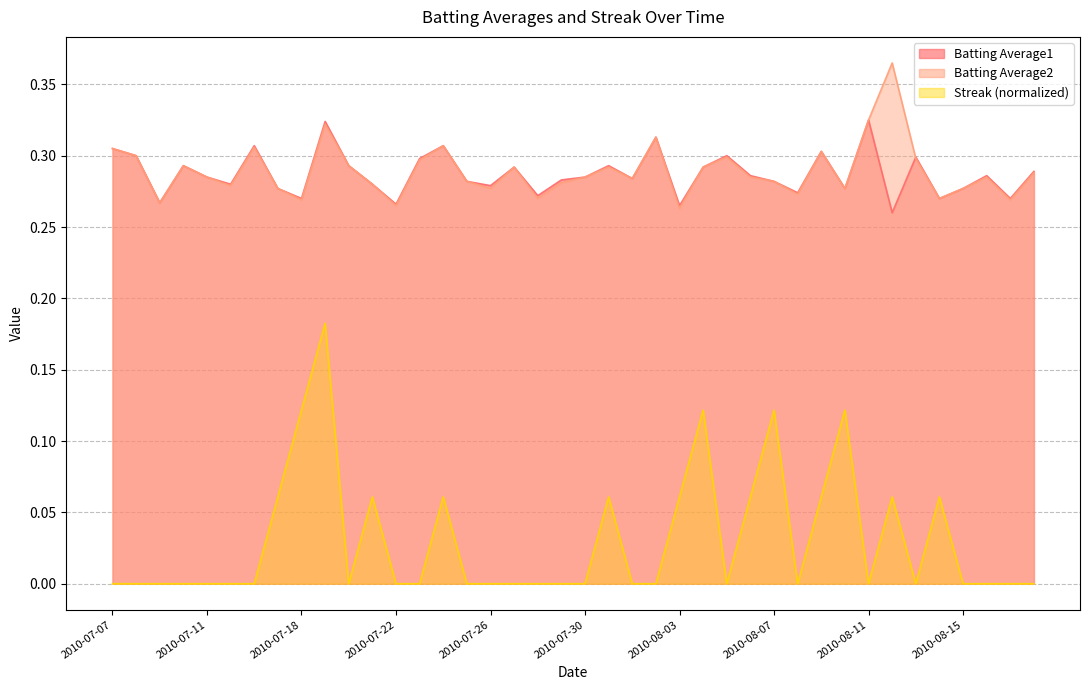

What is the sum of all Batting Average1 values?

11.5